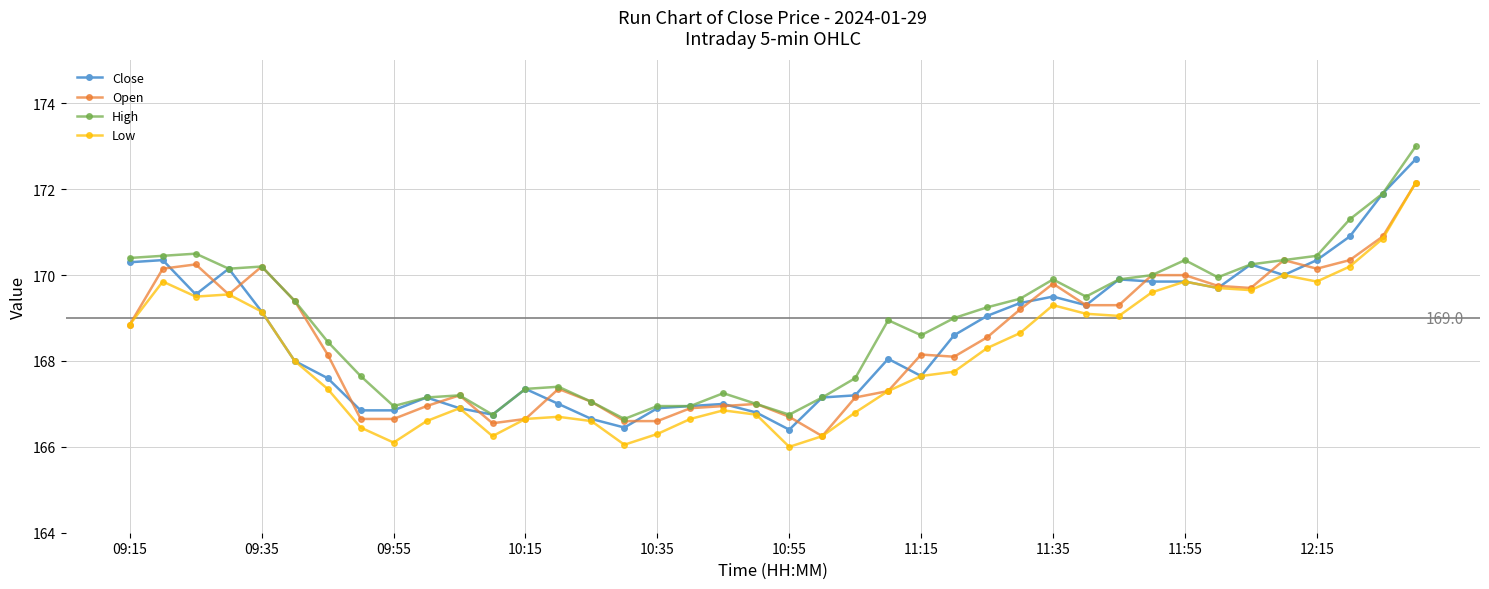

True or false: High and Low cross at least once.

False